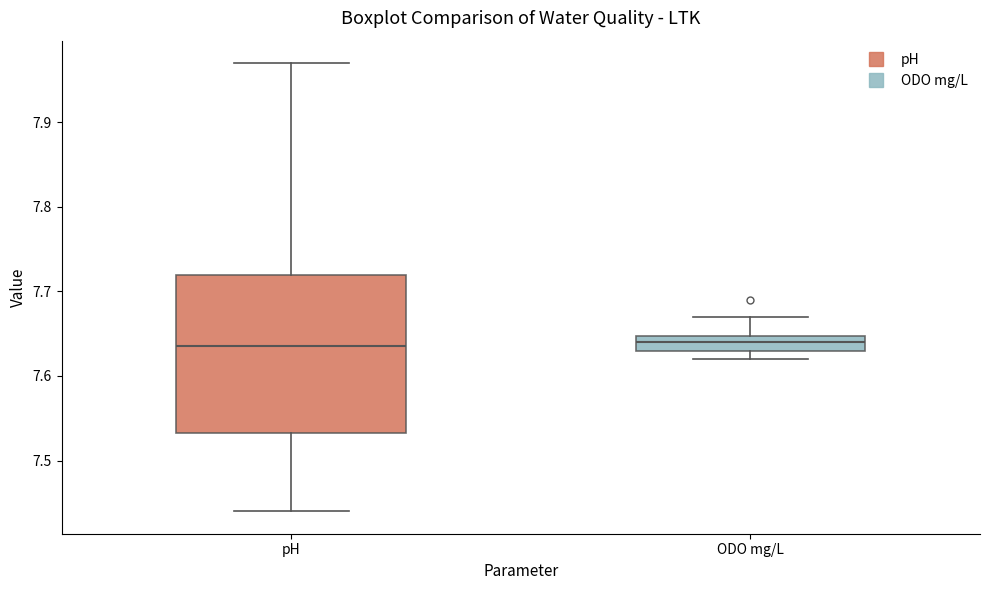

Where does the lower whisker of the box for pH end on the y-axis? The values are not printed on the chart, so give them approximately, as read against the axis.

7.44